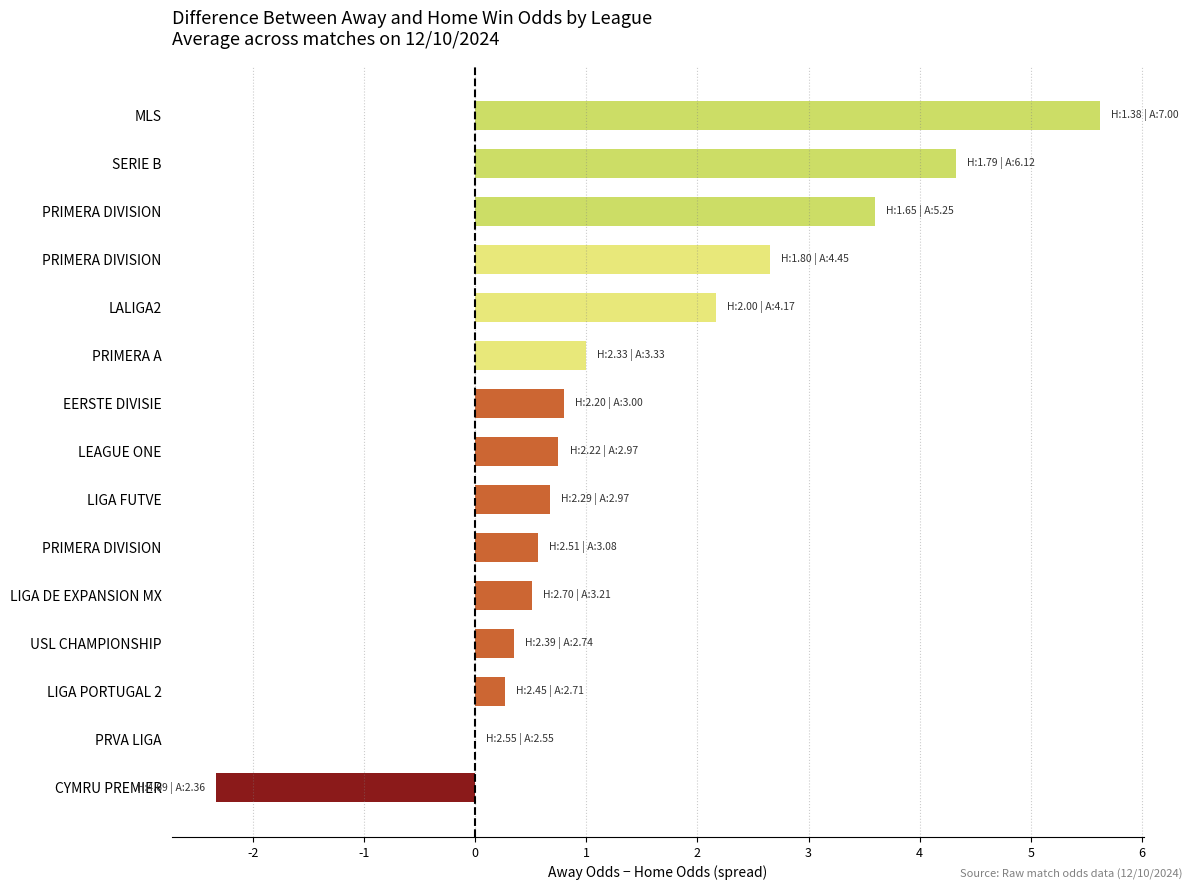

How many categories are shown in the chart?

15